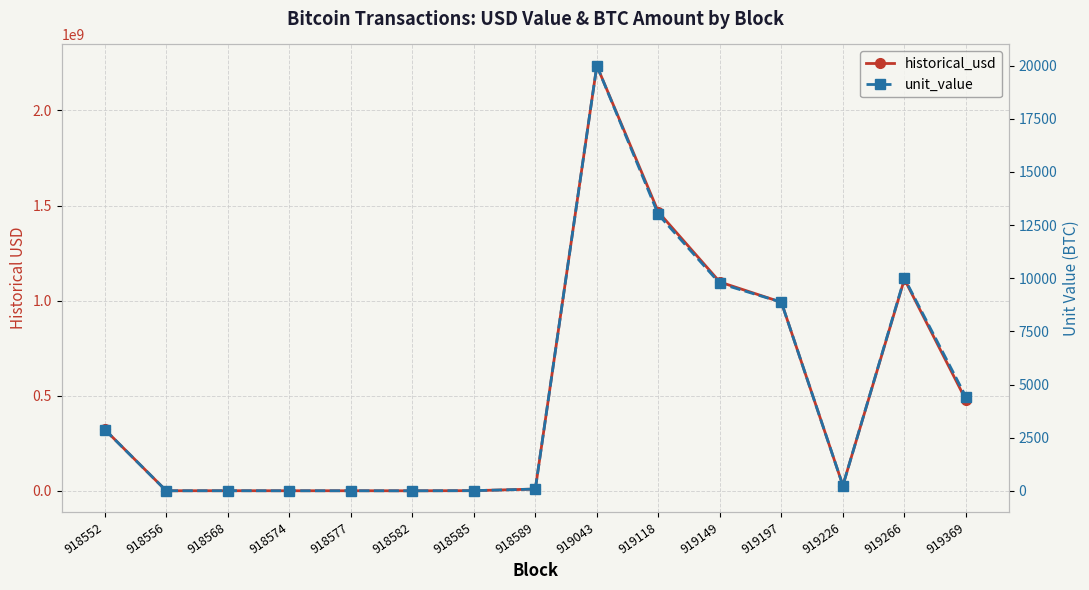

Reading right to left, what are all the values shown in this chart?

historical_usd: 919369=477200537.2	919266=1112719990.0	919226=27812961.9	919197=991494693.6	919149=1097722868.7	919118=1466295994.9	919043=2235120000.0	918589=9136212.2	918585=728508.6	918582=20007.0	918577=262938.0	918574=196401.8	918568=369277.8	918556=179157.6	918552=322818156.3
unit_value: 919369=4420.0	919266=10000.0	919226=246.0	919197=8873.1	919149=9756.1	919118=13000.0	919043=20000.0	918589=81.5	918585=6.5	918582=0.2	918577=2.3	918574=1.8	918568=3.3	918556=1.6	918552=2883.0